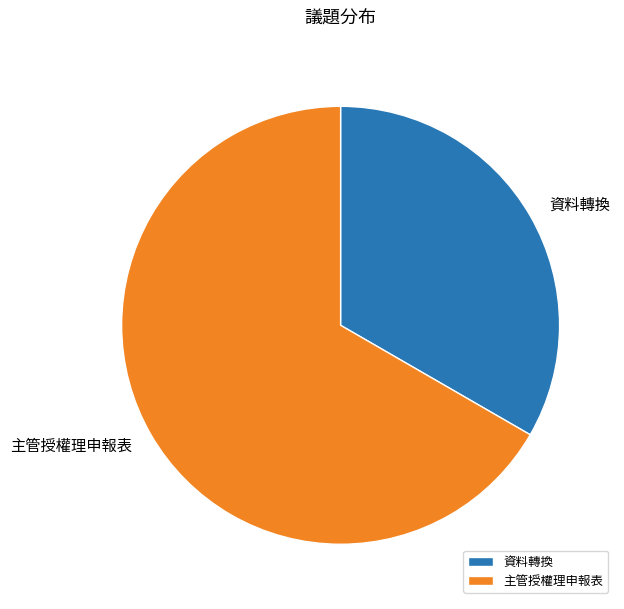

How many segments does this pie chart have?

2